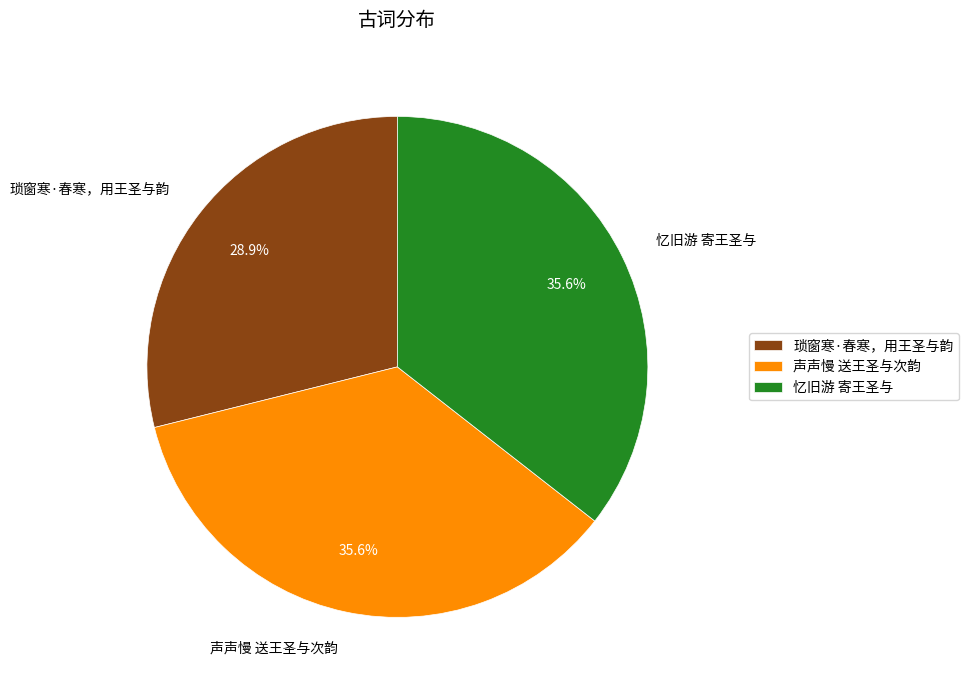

How many segments does this pie chart have?

3